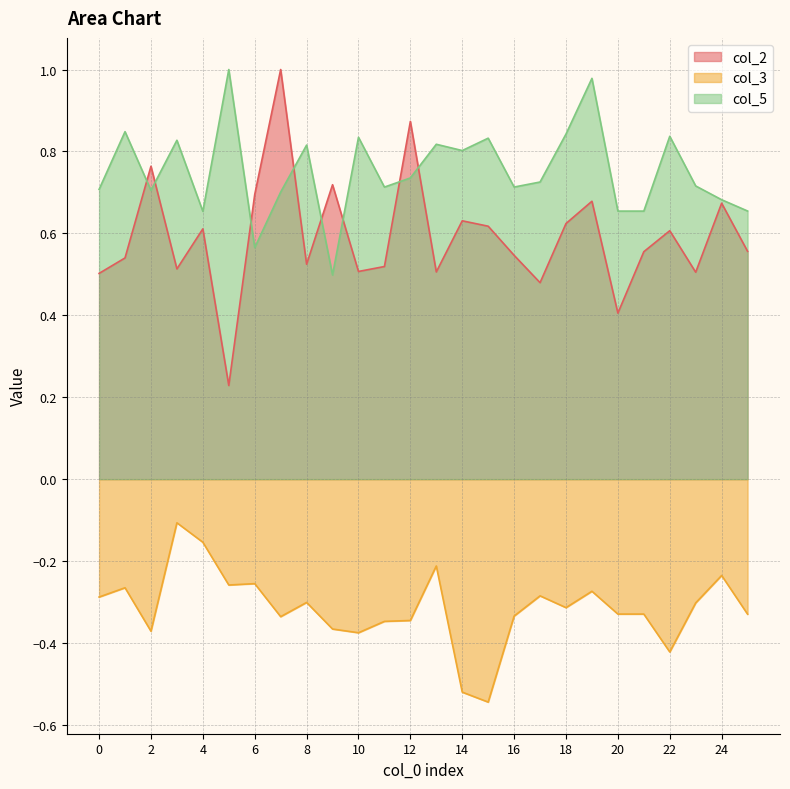

How many interior local peaks does the col_3 series have?

8